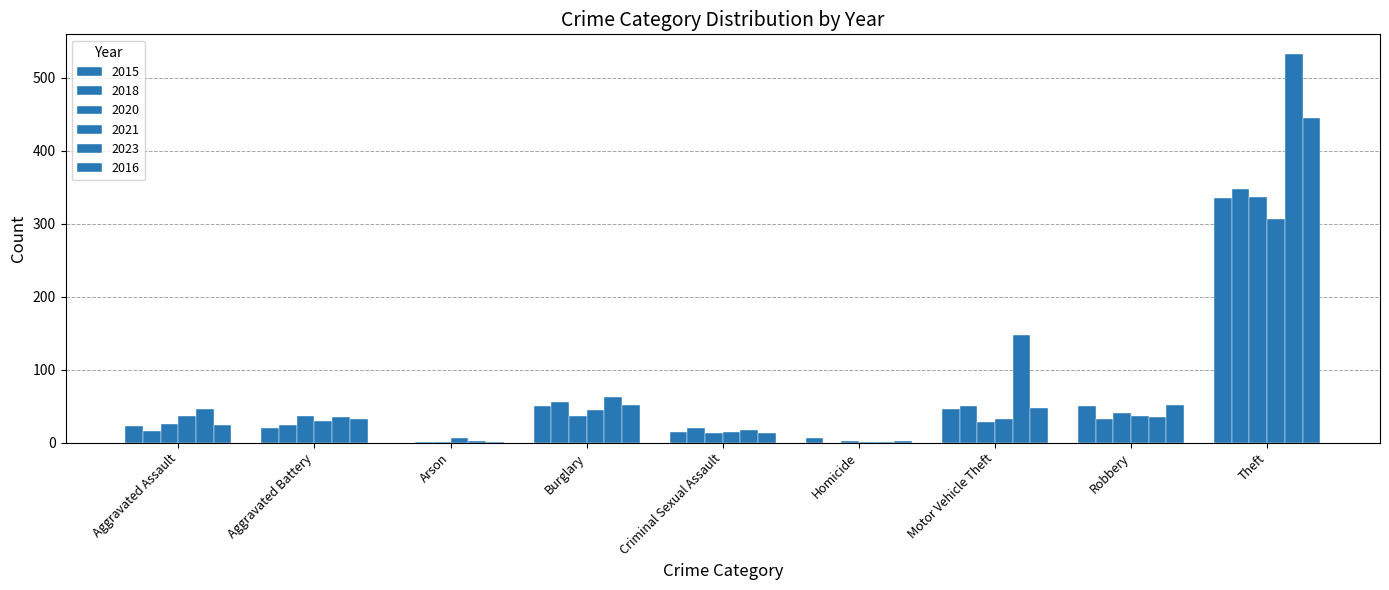

Which series has the widest spread of values?

2023